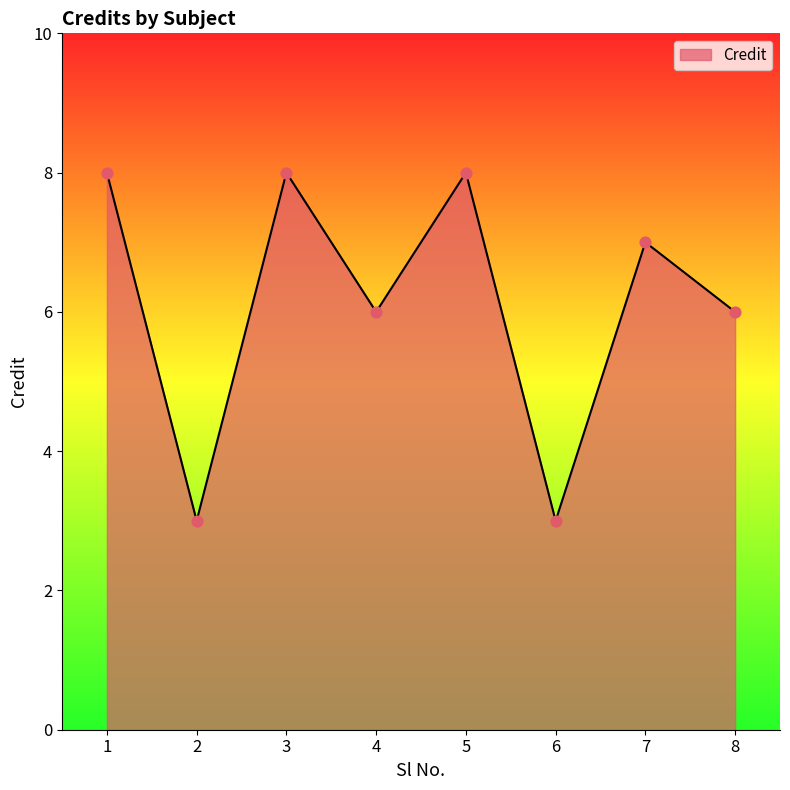

What is the ratio of the value at 7 to the value at 8?

1.2